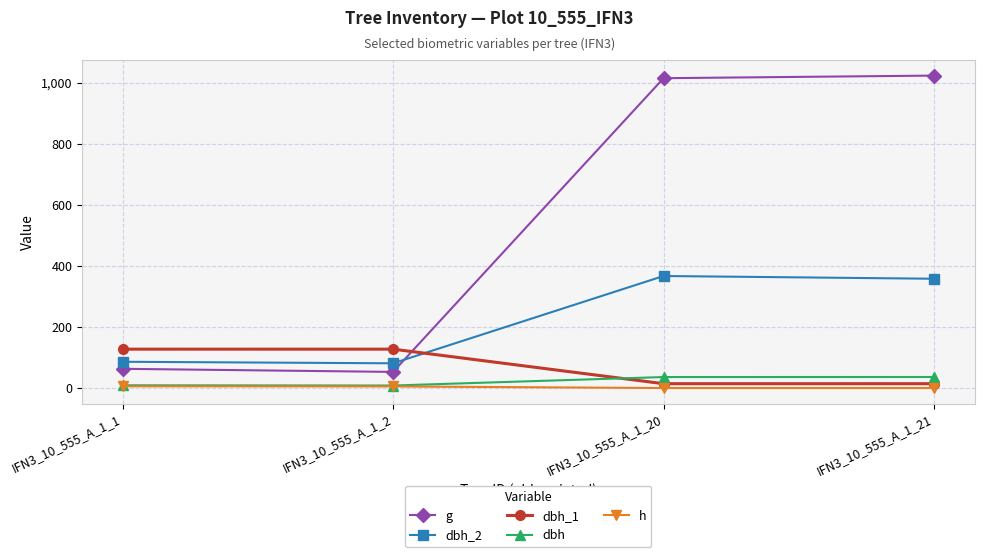

After their last crossing, which series has the higher values: g or dbh_1?

g